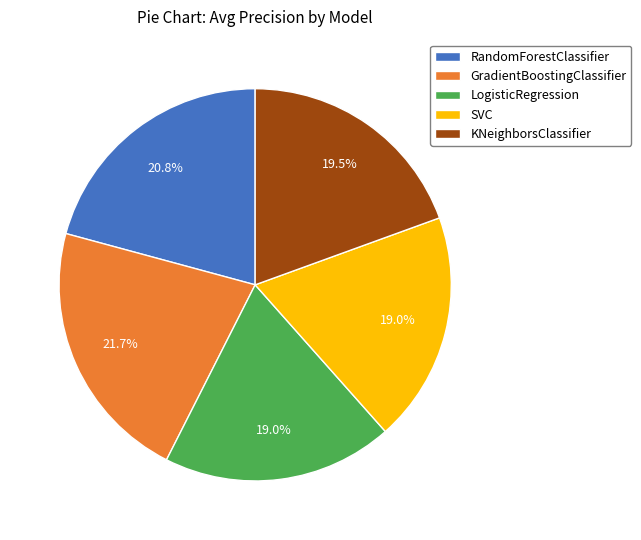

Which slice is the largest?

GradientBoostingClassifier